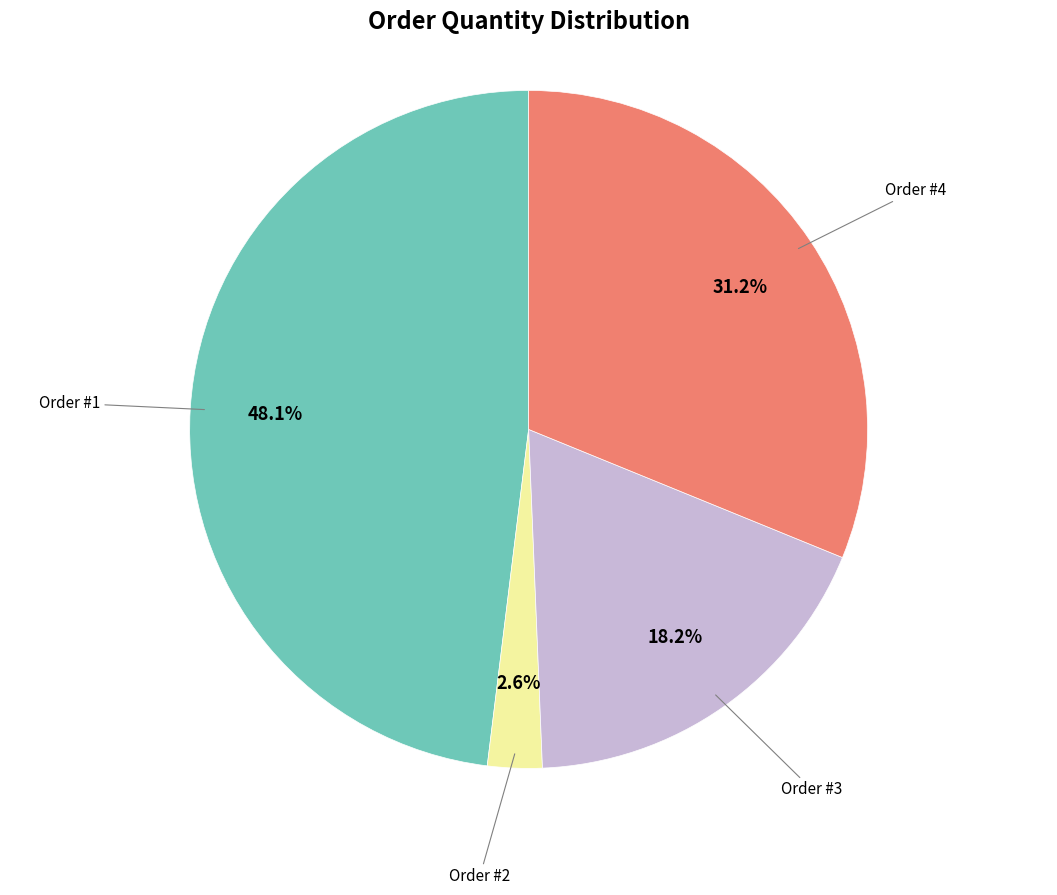

Is there a majority slice in this chart?

No